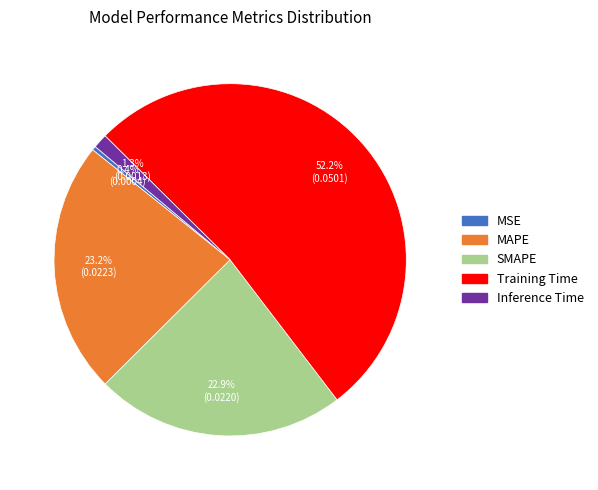

Does MSE account for over 50% of the chart?

No